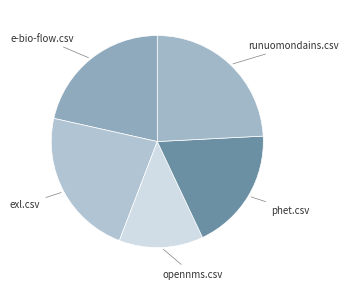

Which category has the smallest portion of the pie?

opennms.csv